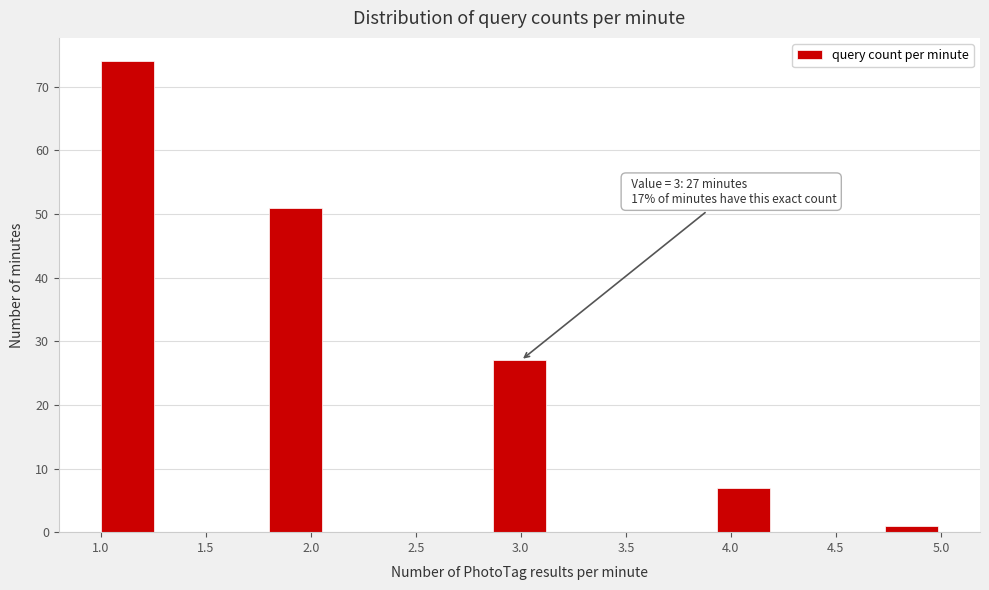

Which range on the x-axis has the tallest bar?

1.00 to 1.25